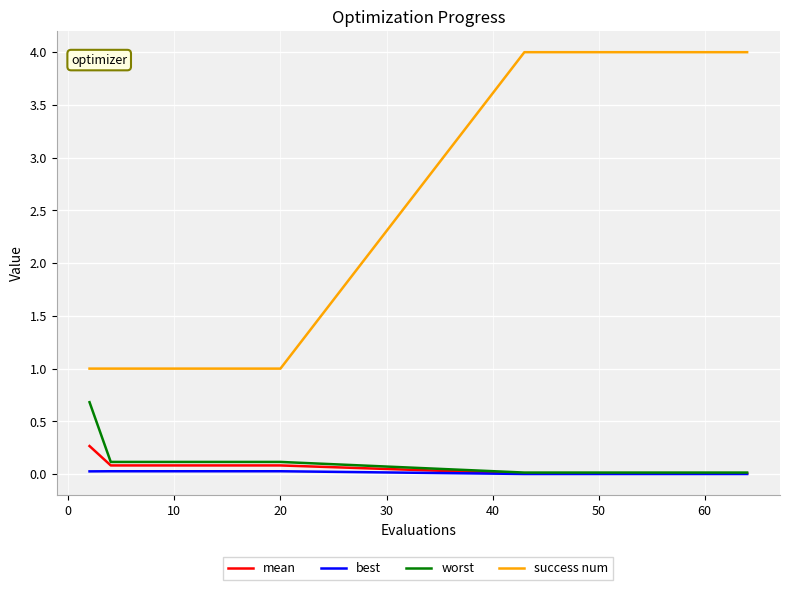

True or false: worst and success num cross at least once.

False